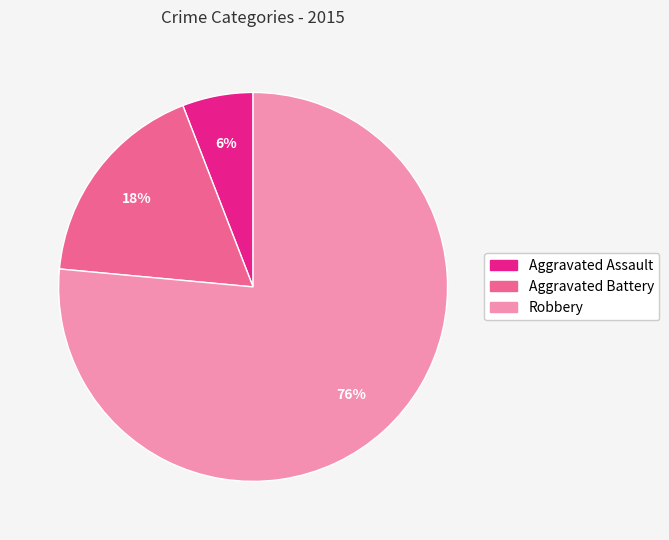

To the nearest percent, what is the combined percentage of Aggravated Assault and Aggravated Battery?

24%